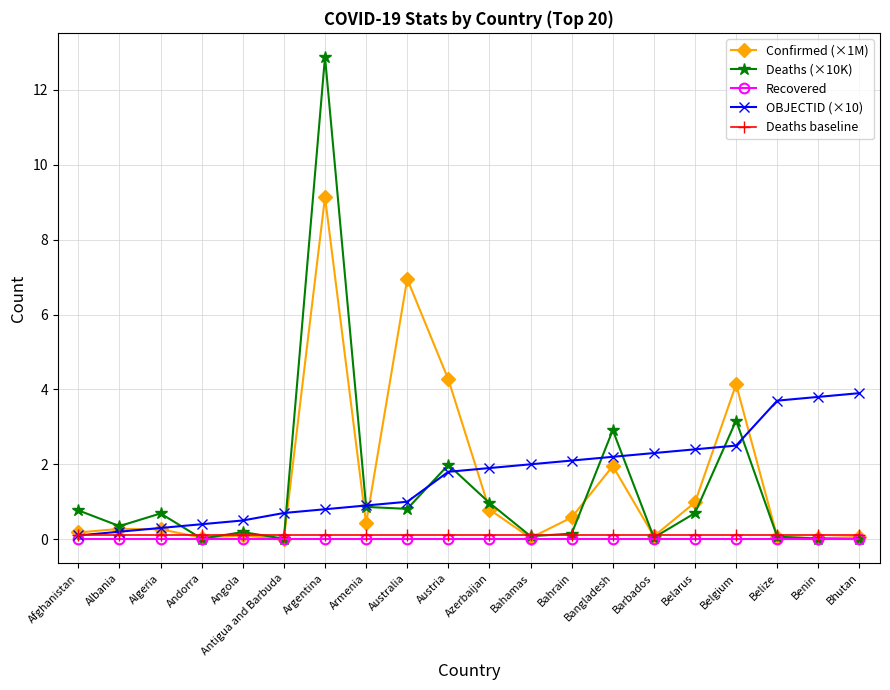

Which series has the largest total across all categories?

OBJECTID (×10)